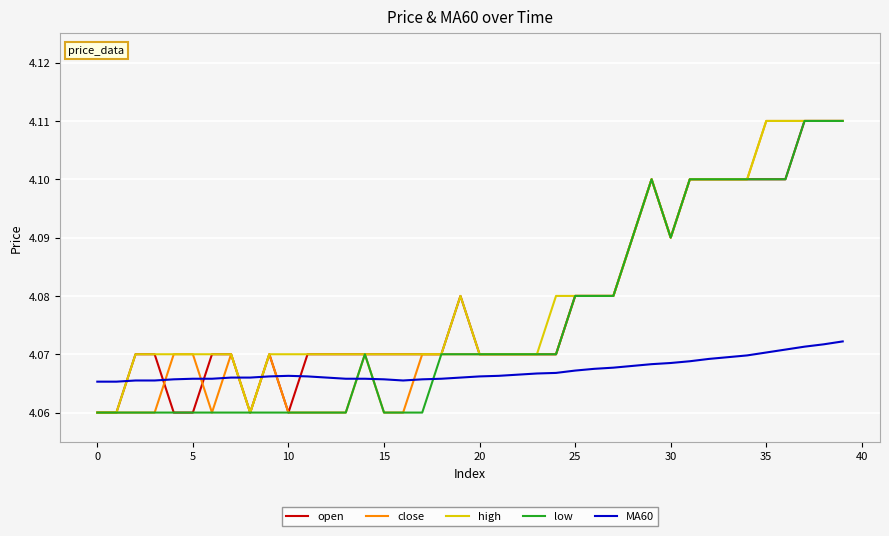

True or false: open and MA60 intersect in this chart.

True